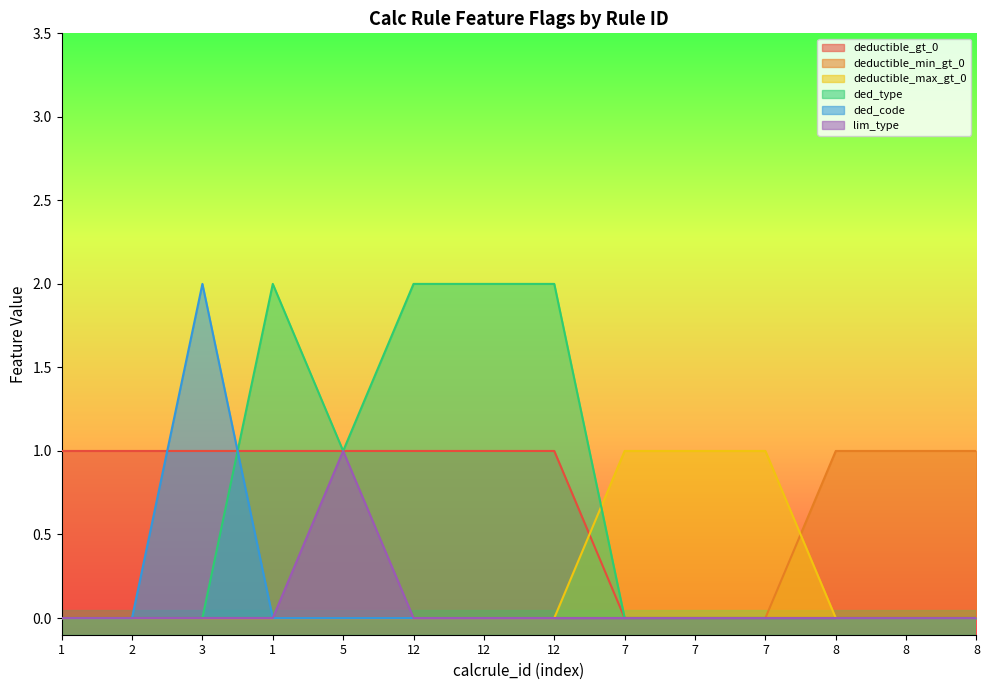

At which category does the chart reach its minimum across all series?

7